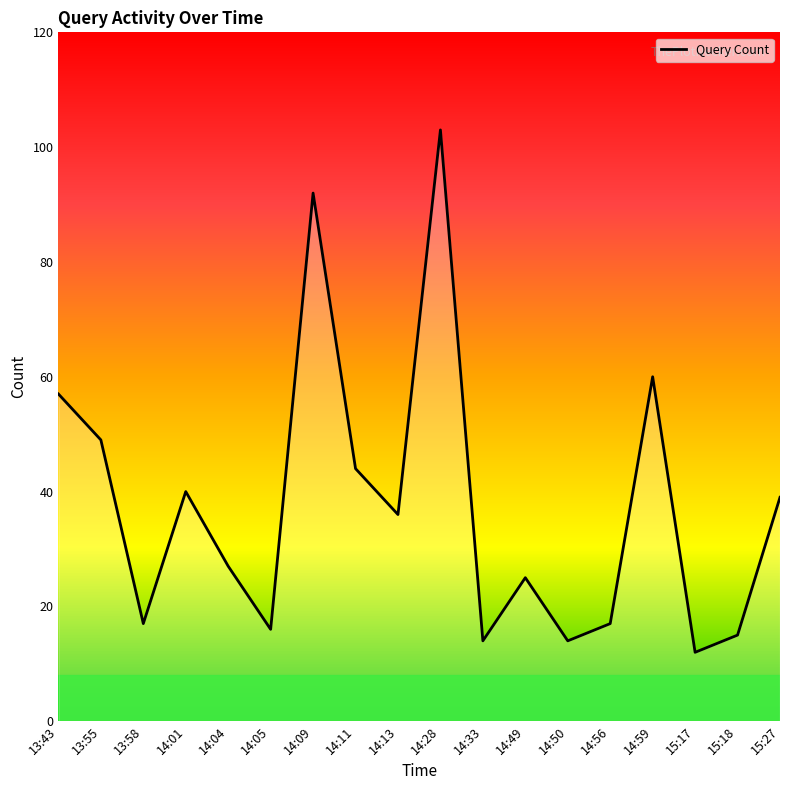

Reading right to left, transcribe all the data shown in this chart.

39	15	12	60	17	14	25	14	103	36	44	92	16	27	40	17	49	57